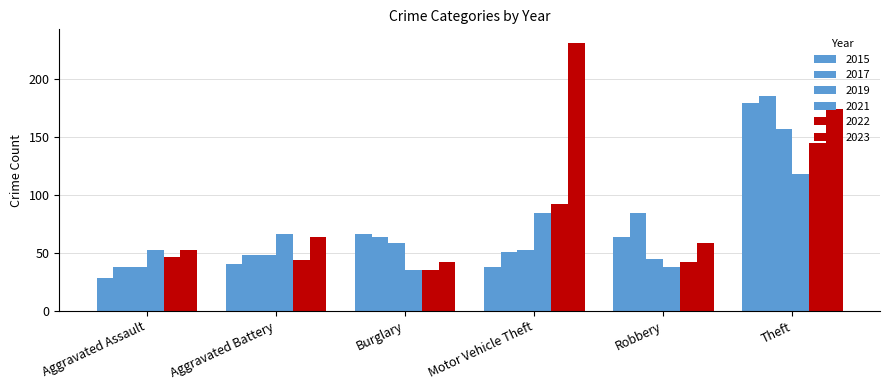

How many data points does each series have?

6